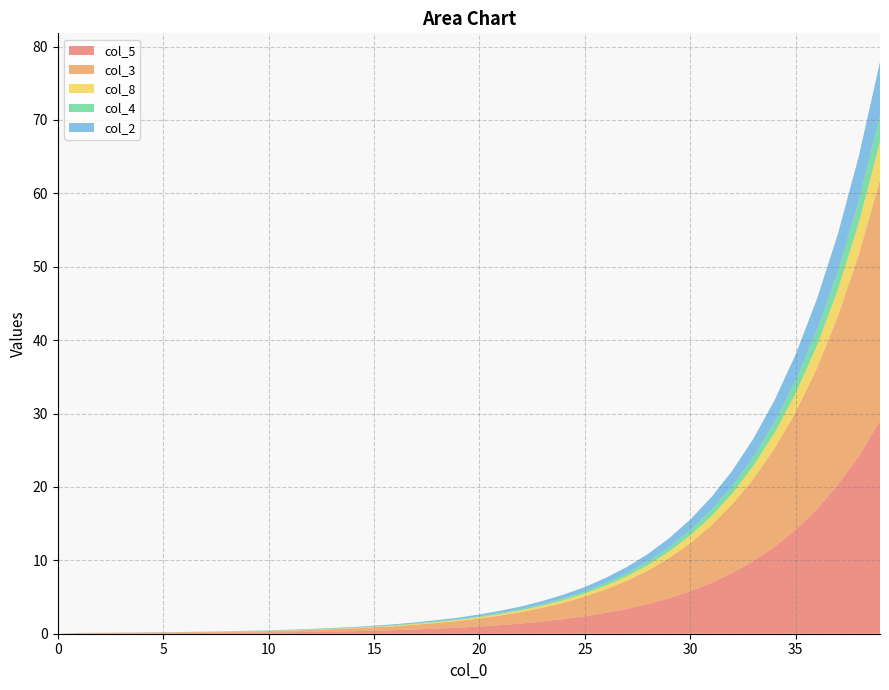

Reading right to left, what are all the values shown in this chart?

col_5: 39=29.0	38=24.2	37=20.3	36=16.9	35=14.2	34=11.8	33=9.9	32=8.3	31=6.9	30=5.8	29=4.8	28=4.1	27=3.4	26=2.9	25=2.4	24=2.0	23=1.7	22=1.4	21=1.2	20=1.0	19=0.8	18=0.7	17=0.6	16=0.5	15=0.4	14=0.3	13=0.3	12=0.2	11=0.2	10=0.2	9=0.1	8=0.1	7=0.1	6=0.1	5=0.1	4=0.1	3=0.0	2=0.0	1=0.0	0=0.0
col_3: 39=32.9	38=27.5	37=23.0	36=19.2	35=16.0	34=13.4	33=11.2	32=9.4	31=7.8	30=6.5	29=5.5	28=4.6	27=3.8	26=3.2	25=2.7	24=2.2	23=1.9	22=1.6	21=1.3	20=1.1	19=0.9	18=0.8	17=0.6	16=0.5	15=0.5	14=0.4	13=0.3	12=0.3	11=0.2	10=0.2	9=0.2	8=0.1	7=0.1	6=0.1	5=0.1	4=0.1	3=0.1	2=0.1	1=0.1	0=0.0
col_8: 39=5.2	38=4.3	37=3.6	36=3.0	35=2.5	34=2.1	33=1.8	32=1.5	31=1.2	30=1.0	29=0.9	28=0.7	27=0.6	26=0.5	25=0.4	24=0.4	23=0.3	22=0.2	21=0.2	20=0.2	19=0.1	18=0.1	17=0.1	16=0.1	15=0.1	14=0.1	13=0.1	12=0.1	11=0.0	10=0.0	9=0.0	8=0.0	7=0.0	6=0.0	5=0.0	4=0.0	3=0.0	2=0.0	1=0.0	0=0.0
col_4: 39=3.6	38=3.0	37=2.5	36=2.1	35=1.8	34=1.5	33=1.2	32=1.0	31=0.9	30=0.7	29=0.6	28=0.5	27=0.4	26=0.3	25=0.3	24=0.2	23=0.2	22=0.2	21=0.1	20=0.1	19=0.1	18=0.1	17=0.1	16=0.1	15=0.1	14=0.0	13=0.0	12=0.0	11=0.0	10=0.0	9=0.0	8=0.0	7=0.0	6=0.0	5=0.0	4=0.0	3=0.0	2=0.0	1=0.0	0=0.0
col_2: 39=7.3	38=6.1	37=5.1	36=4.3	35=3.6	34=3.0	33=2.5	32=2.1	31=1.7	30=1.4	29=1.2	28=1.0	27=0.8	26=0.7	25=0.6	24=0.5	23=0.4	22=0.3	21=0.3	20=0.2	19=0.2	18=0.2	17=0.1	16=0.1	15=0.1	14=0.1	13=0.1	12=0.1	11=0.1	10=0.0	9=0.0	8=0.0	7=0.0	6=0.0	5=0.0	4=0.0	3=0.0	2=0.0	1=0.0	0=0.0